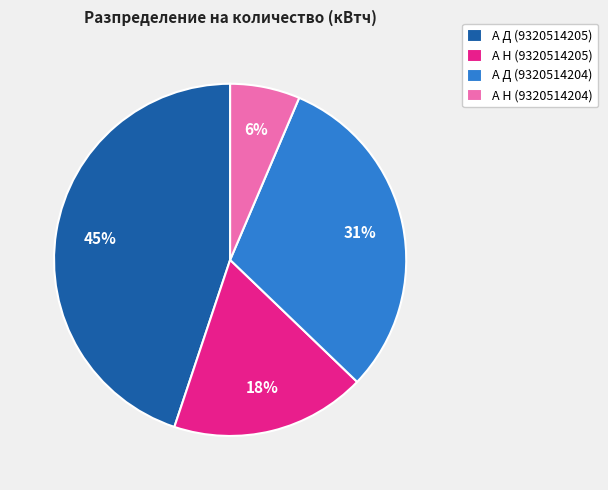

Which has a higher value, А Н (9320514205) or А Д (9320514204)?

А Д (9320514204)